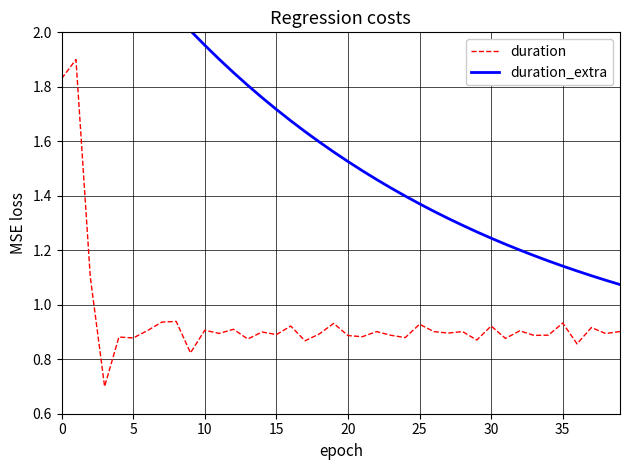

True or false: duration and duration_extra intersect in this chart.

False